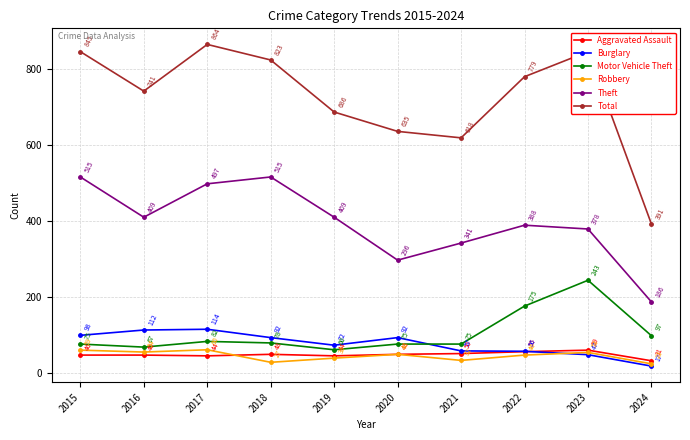

What is the value of the Theft point at the 1st from the left?

515